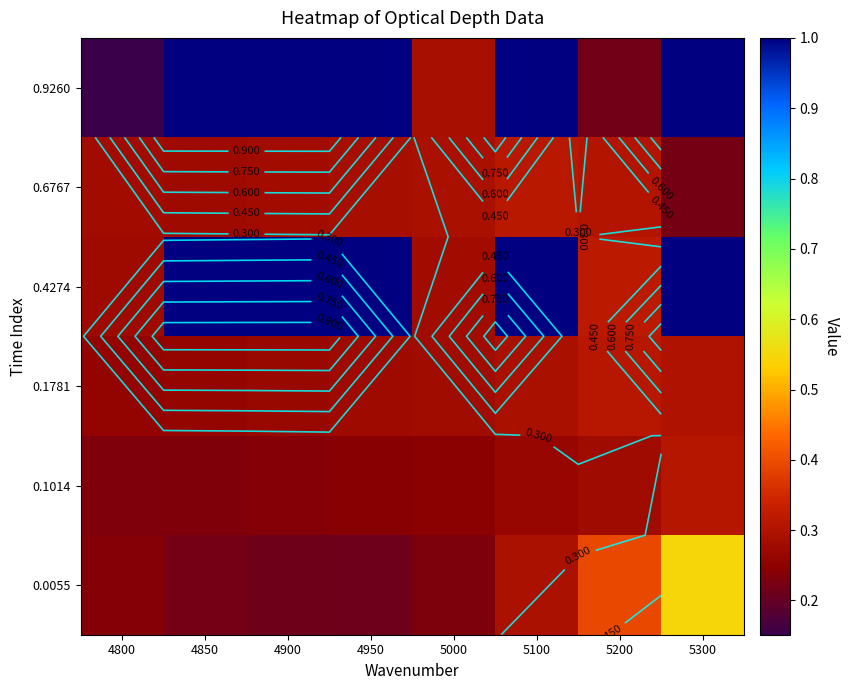

What is the approximate value of 0.4274 at 4800?

0.3